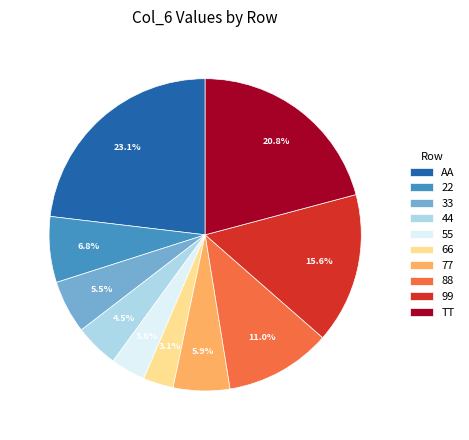

How many segments does this pie chart have?

10